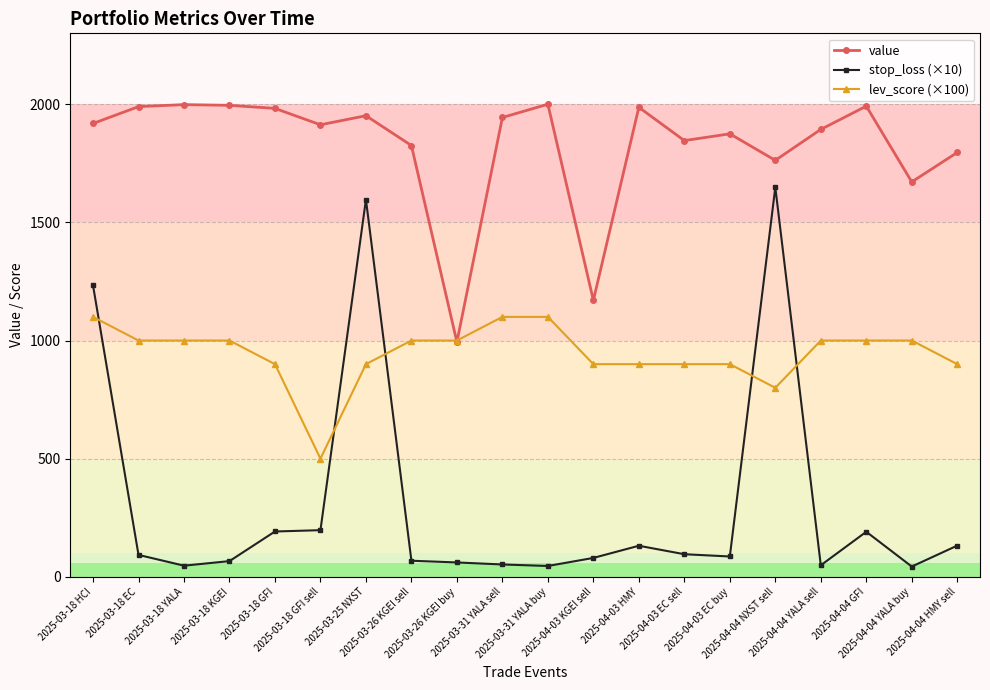

True or false: stop_loss (×10) has more than 1 interior local peaks.

True